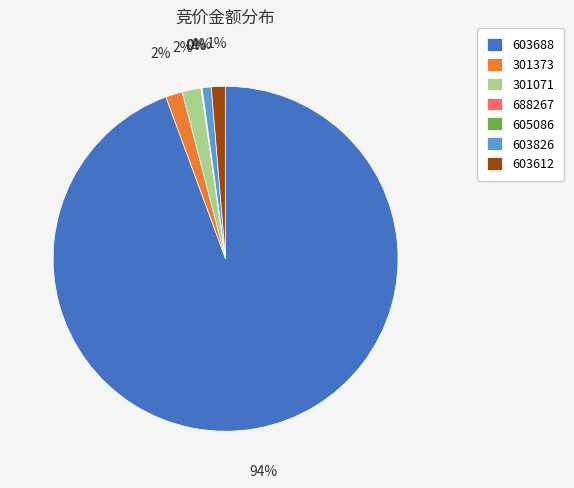

Between 603688 and 301071, which is larger?

603688